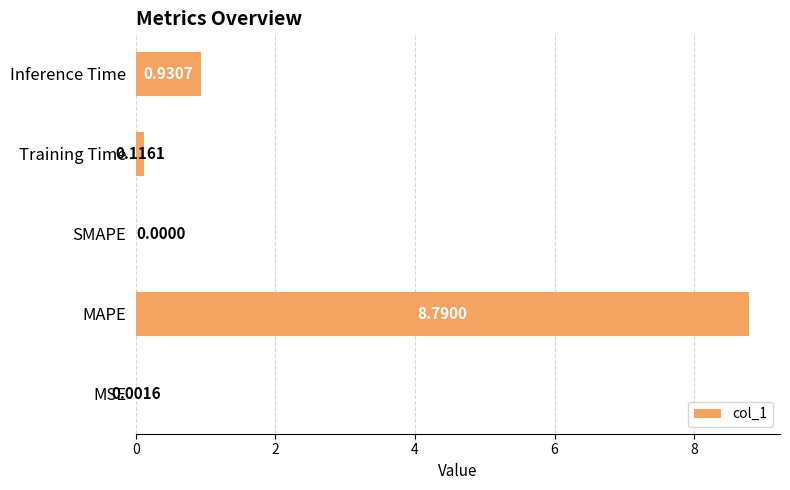

At which category does the chart reach its peak across all series?

MAPE